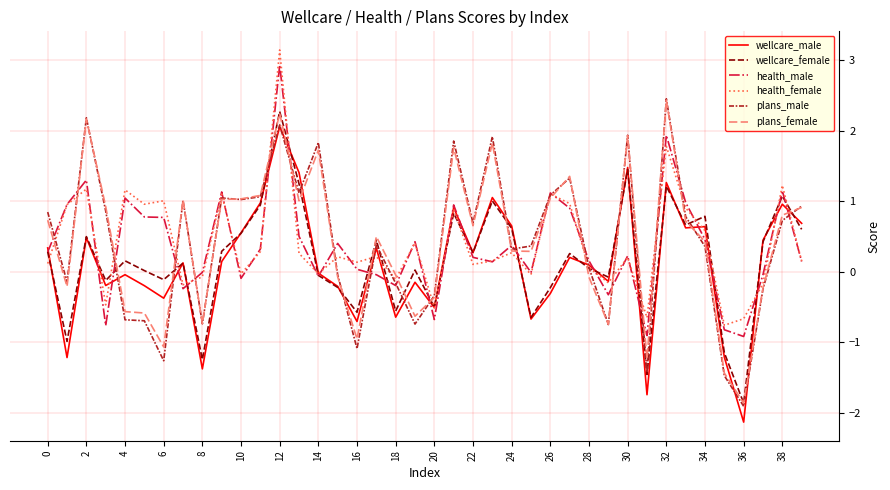

What is the greatest value displayed?

3.1